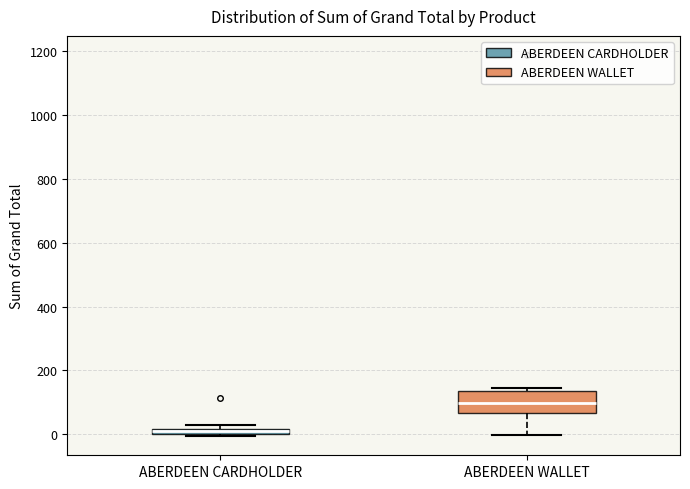

Comparing the boxes themselves (not the whiskers), which one is the tallest?

ABERDEEN WALLET